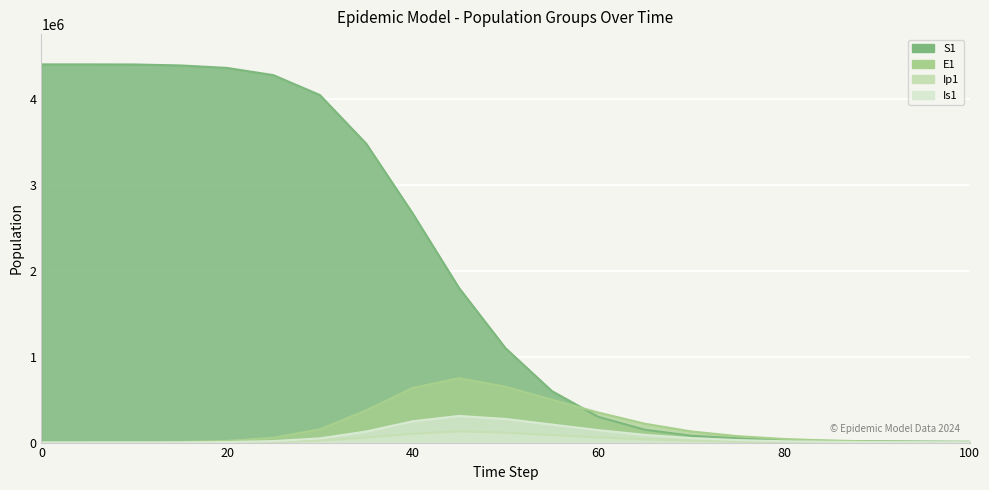

Where does the Ip1 series first go above 8410?

25